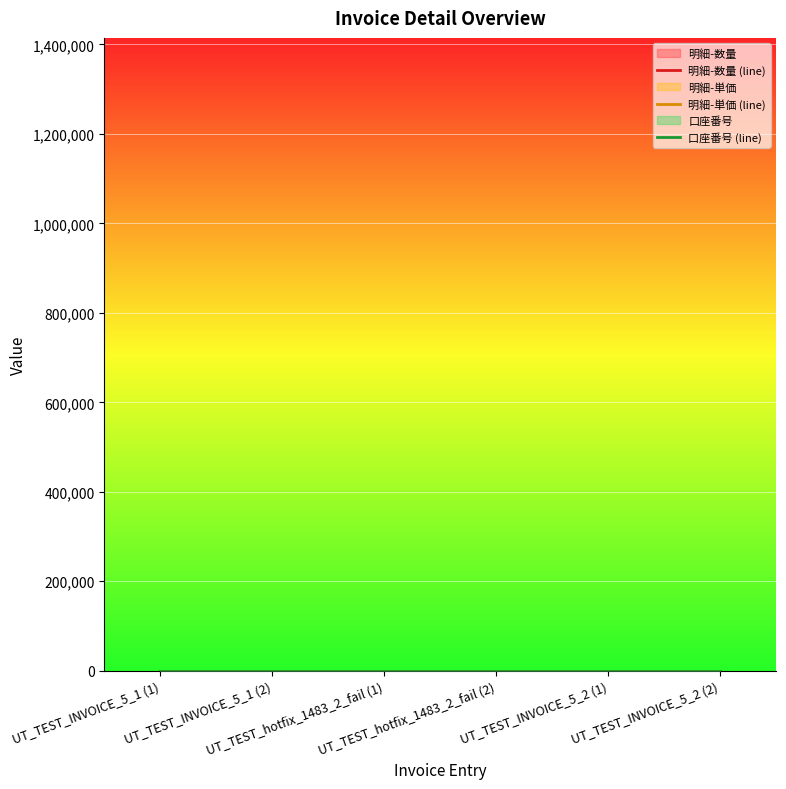

What is the label of the 1st point from the left?

UT_TEST_INVOICE_5_1 (1)